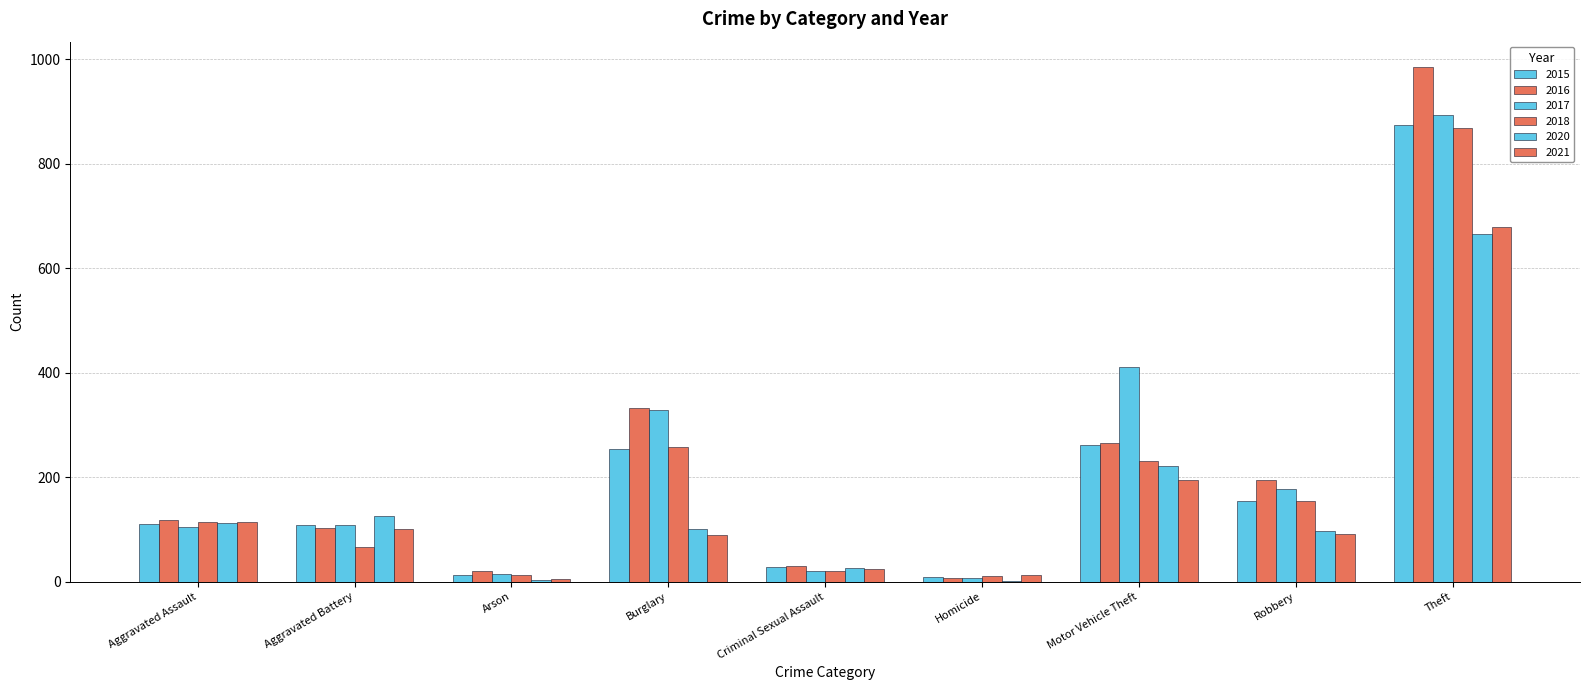

The value of 2021 at Burglary is 40. True or false?

False